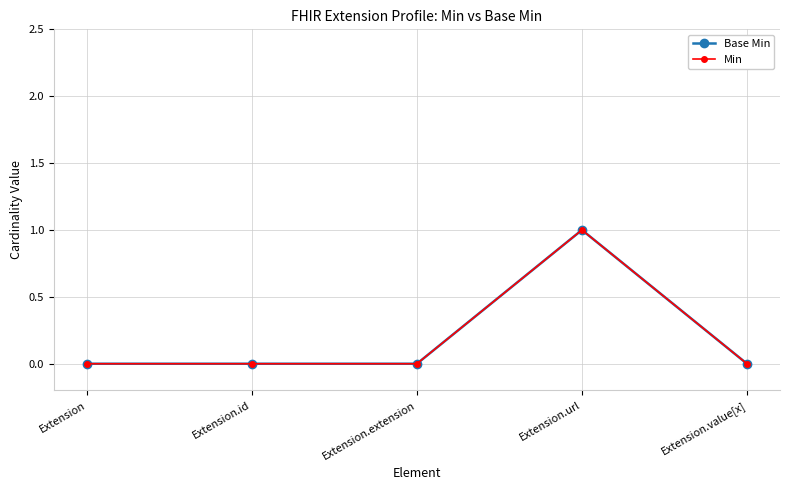

How many categories are shown in the chart?

5